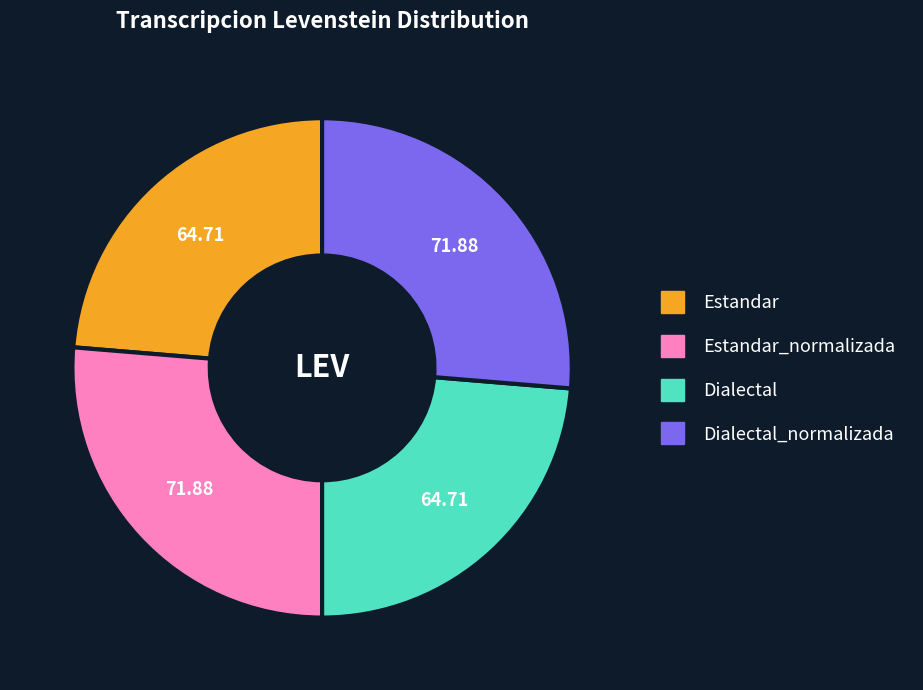

Is there any slice that represents more than half of the pie?

No